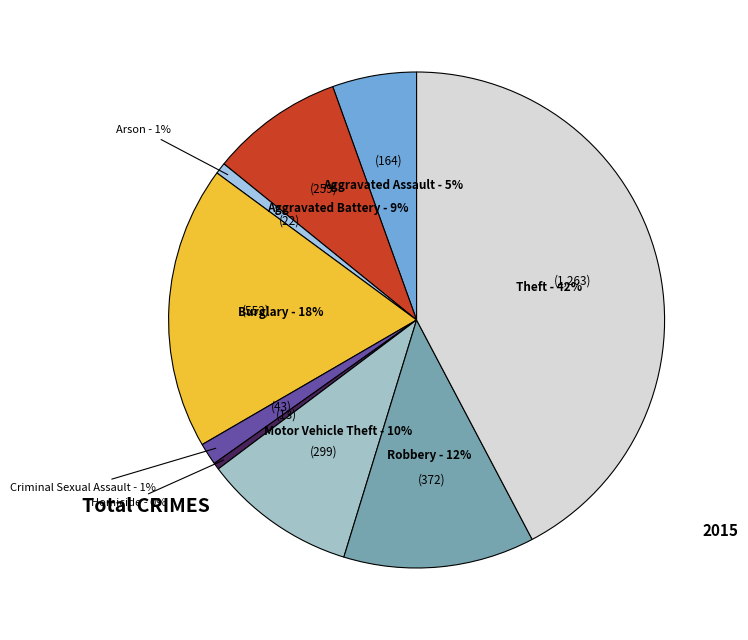

To the nearest percent, what is the average slice percentage?

11%